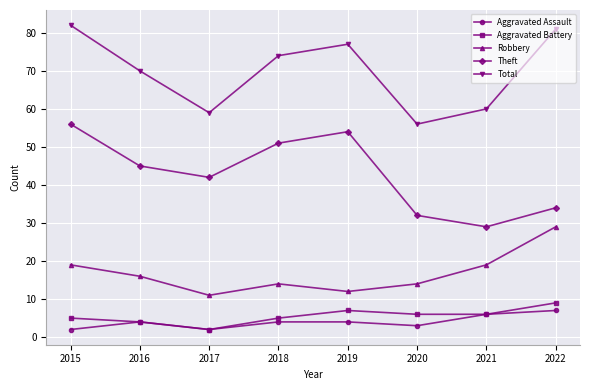

What is the value of the Robbery point at the 4th from the left?

14